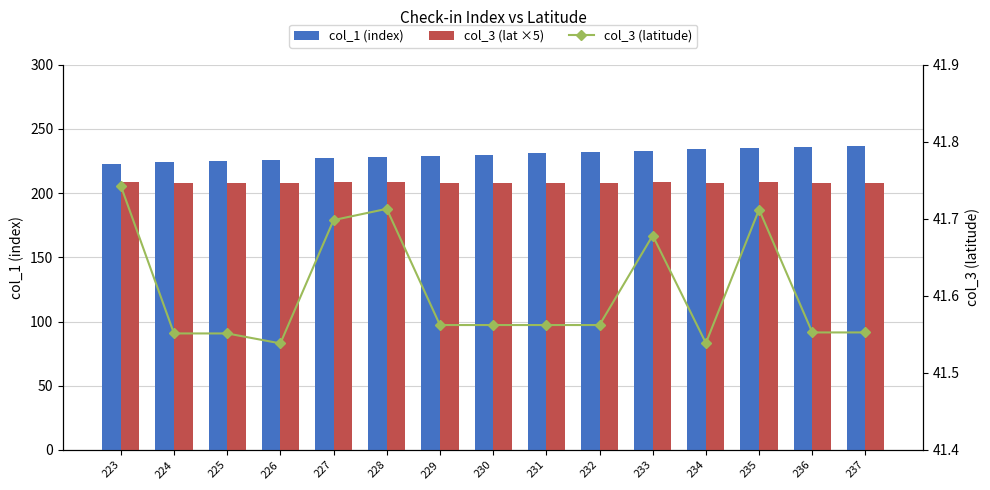

Reading right to left, what are all the values shown in this chart?

col_1 (index): 237=237.0	236=236.0	235=235.0	234=234.0	233=233.0	232=232.0	231=231.0	230=230.0	229=229.0	228=228.0	227=227.0	226=226.0	225=225.0	224=224.0	223=223.0
col_3 (lat ×5): 237=207.8	236=207.8	235=208.6	234=207.7	233=208.4	232=207.8	231=207.8	230=207.8	229=207.8	228=208.6	227=208.5	226=207.7	225=207.8	224=207.8	223=208.7
col_3 (latitude): 237=41.6	236=41.6	235=41.7	234=41.5	233=41.7	232=41.6	231=41.6	230=41.6	229=41.6	228=41.7	227=41.7	226=41.5	225=41.6	224=41.6	223=41.7